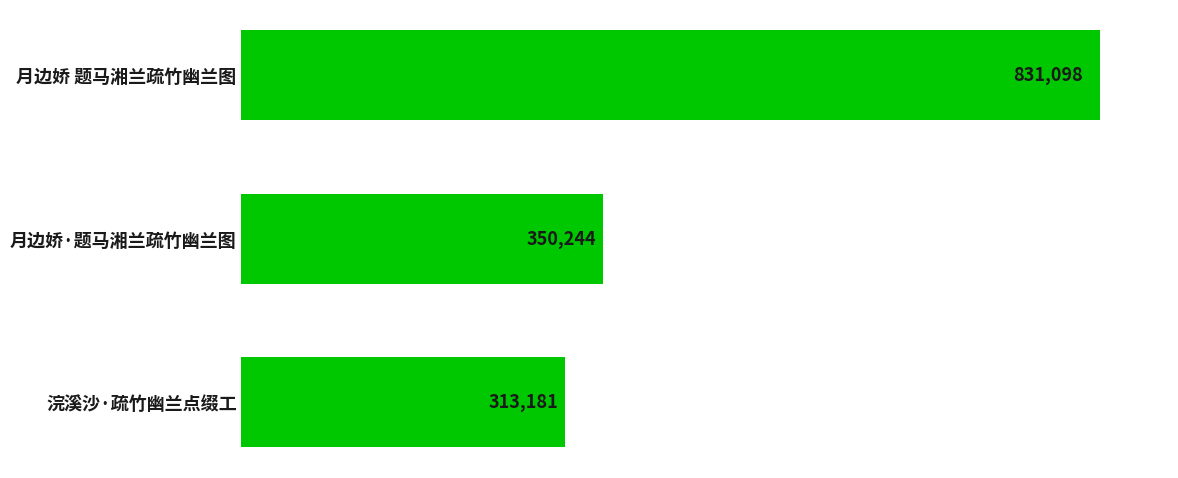

At which category does the chart reach its minimum across all series?

浣溪沙·疏竹幽兰点缀工